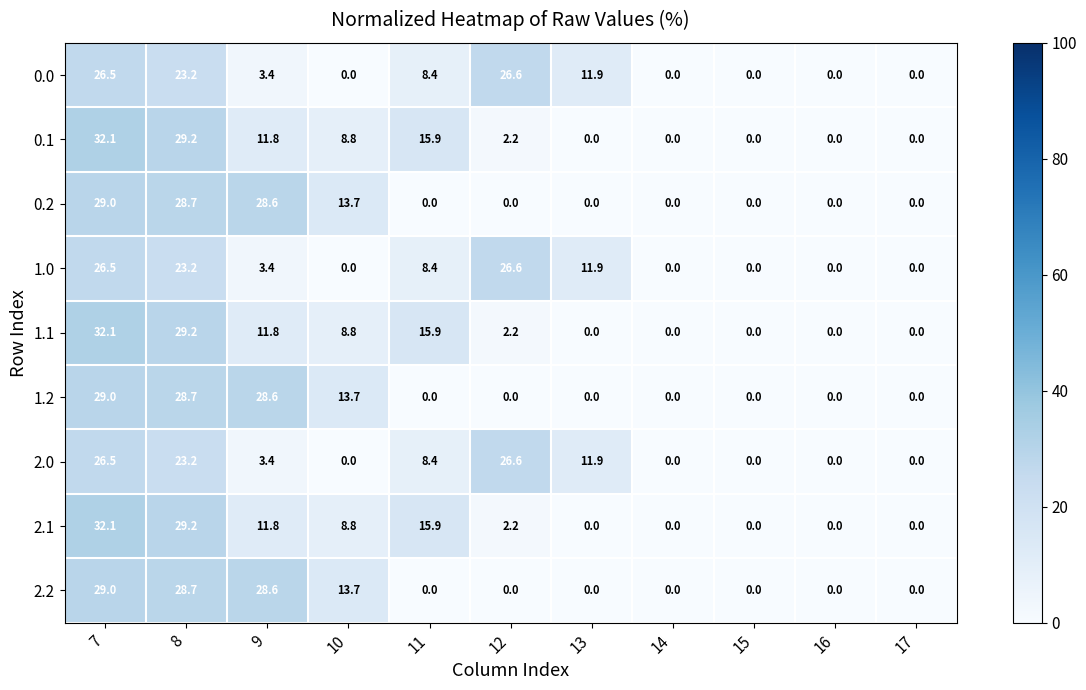

What is the greatest value displayed?

32.1